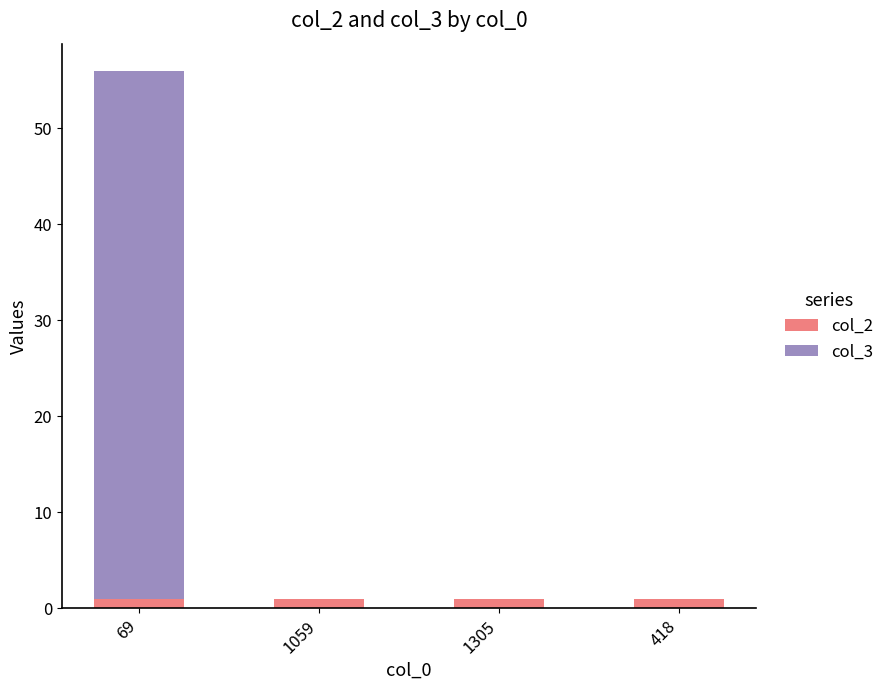

What is the sum of all col_2 values?

4